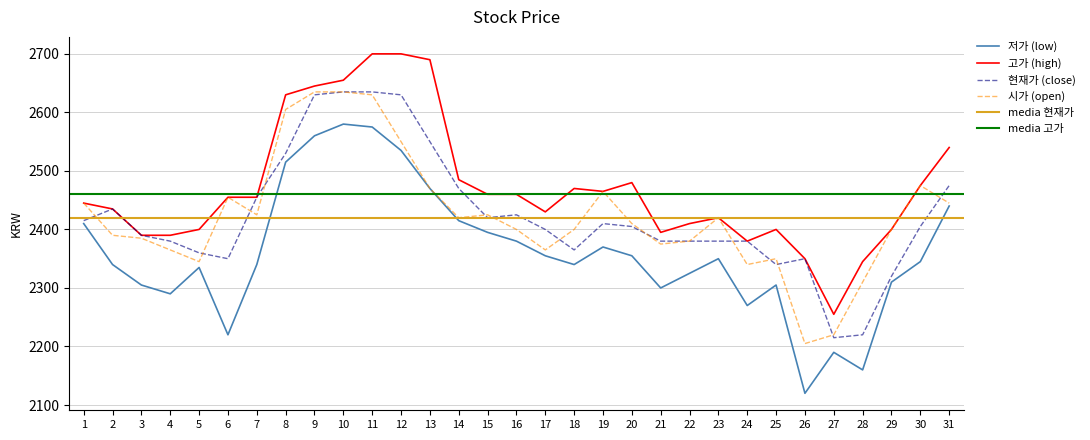

Is the value of 시가 (open) at 14 greater than the value of 저가 (low) at 21?

Yes